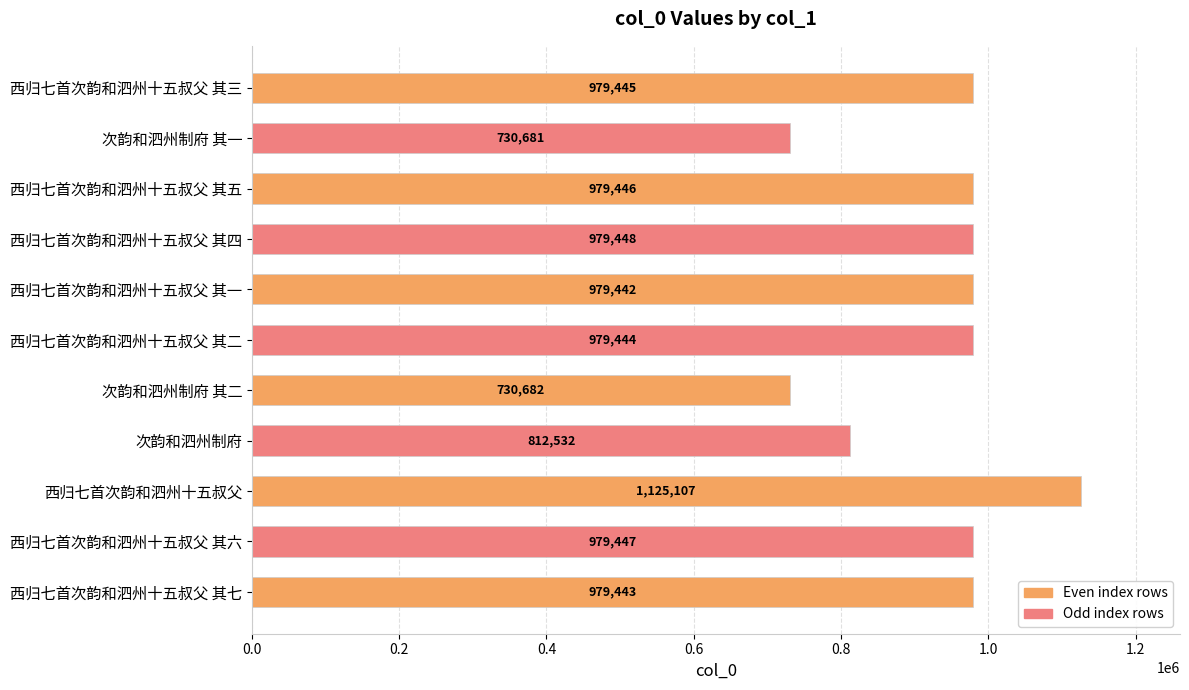

The chart shows a value of 1125107 at 西归七首次韵和泗州十五叔父. True or false?

True